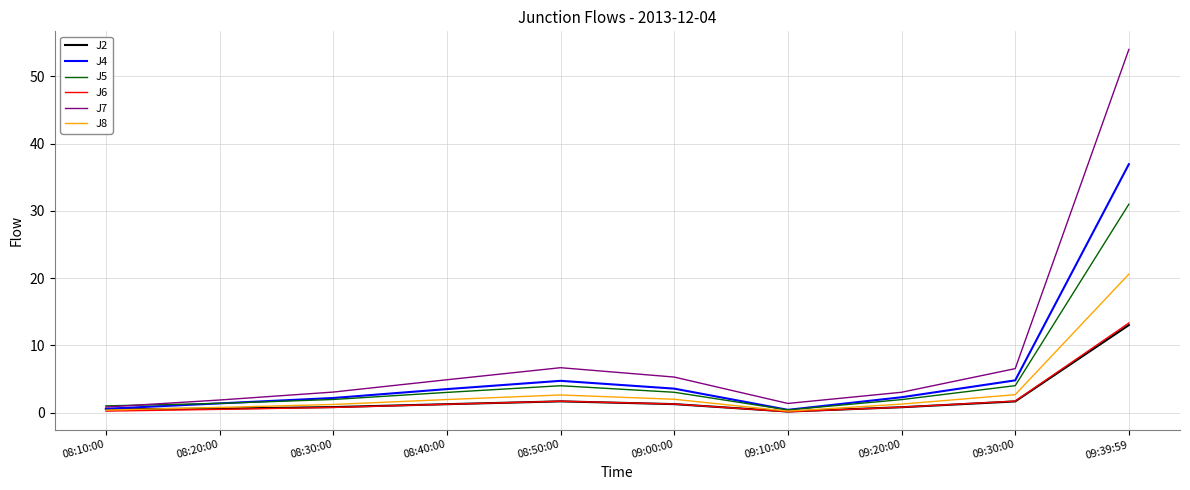

Is the value of J7 at 09:20:00 greater than the value of J5 at 09:39:59?

No